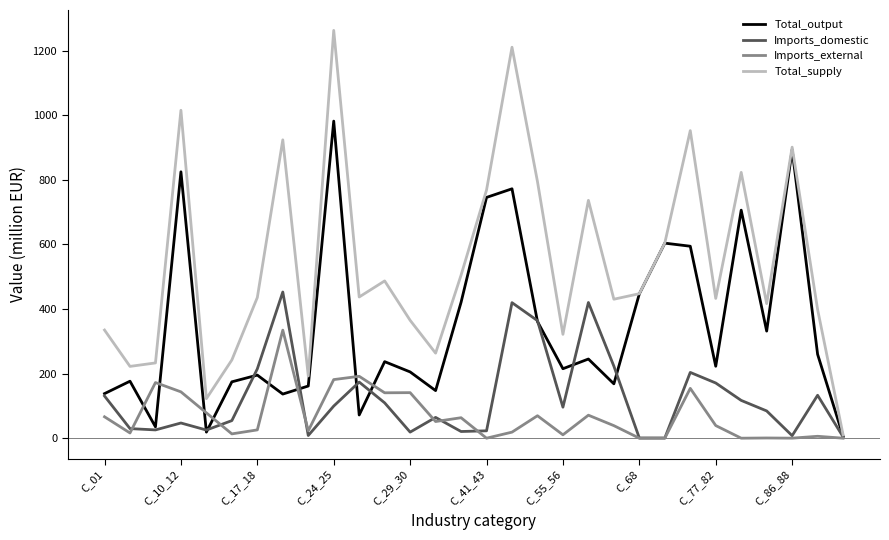

Rank the series by their maximum value, from highest to lowest.

Total_supply, Total_output, Imports_domestic, Imports_external